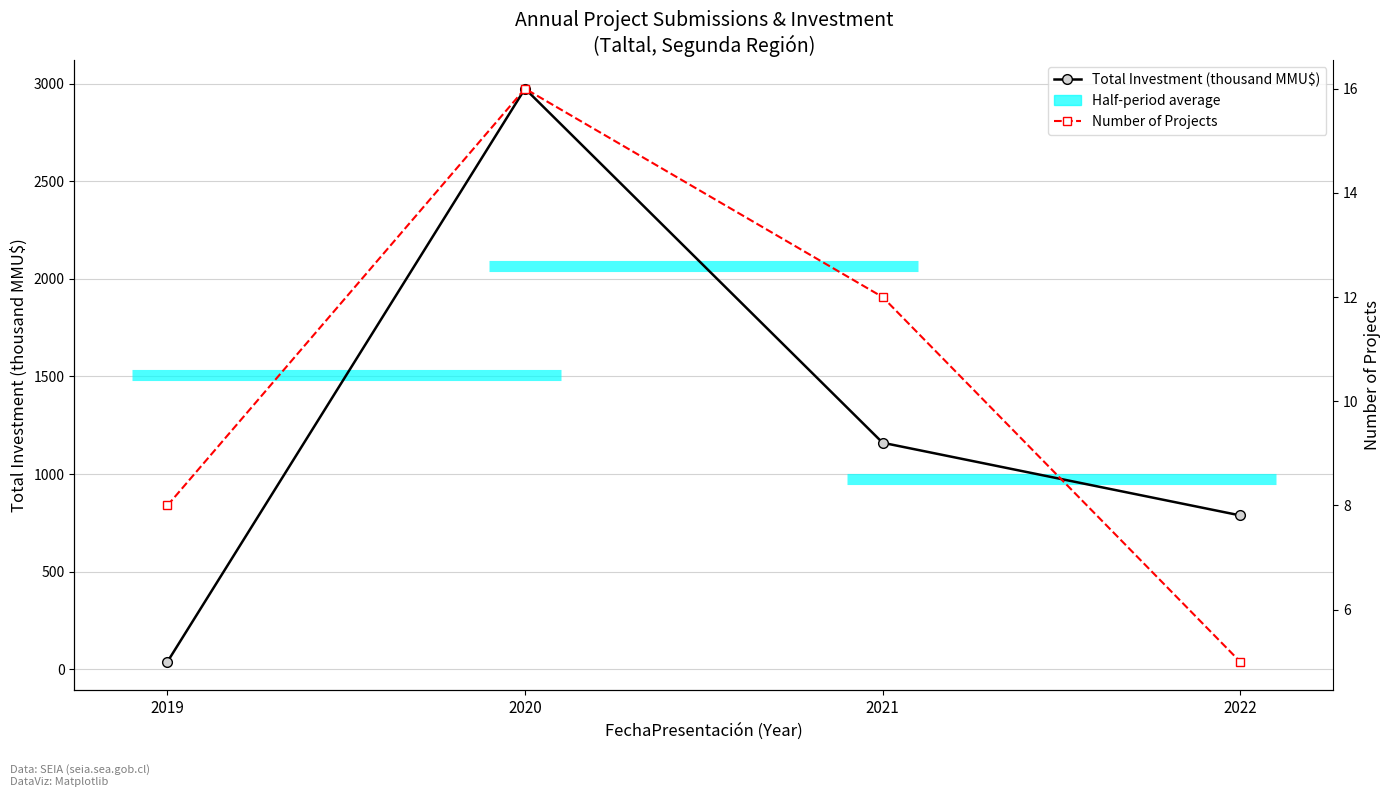

Rank the categories by Number of Projects value from highest to lowest.

2020, 2021, 2019, 2022